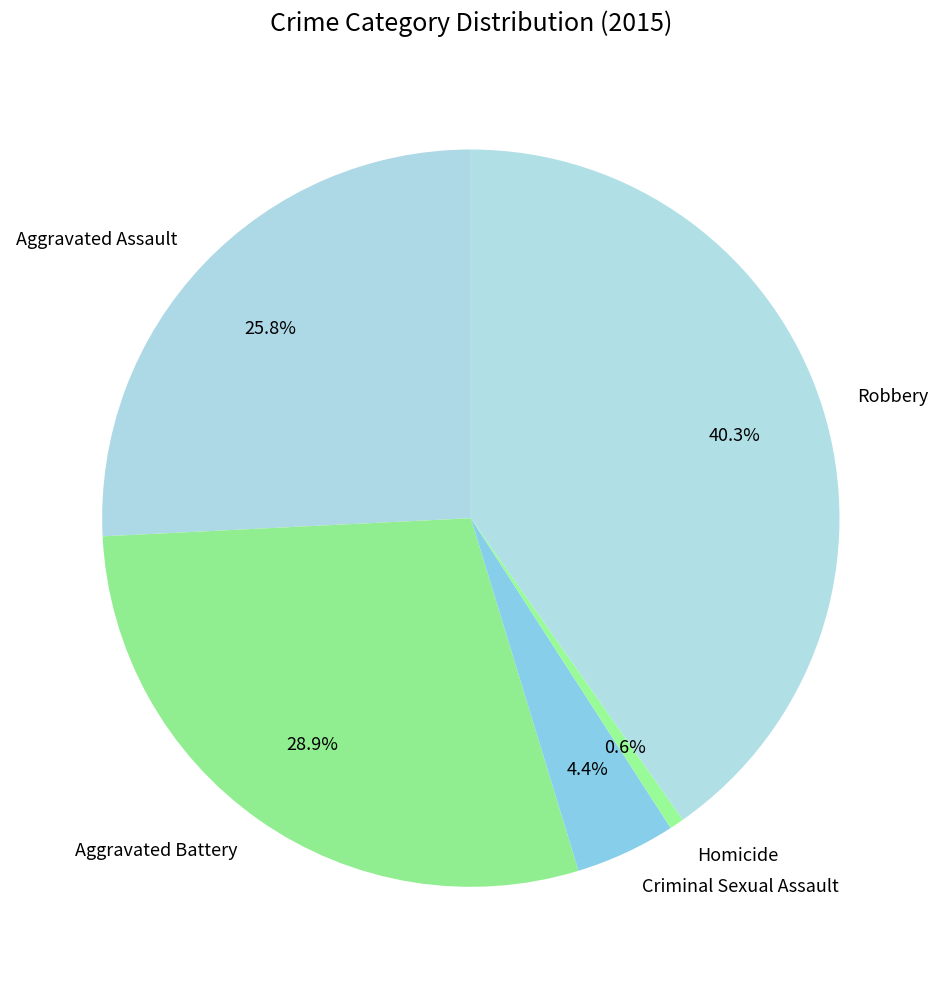

True or false: Aggravated Battery accounts for 29% of the total.

True